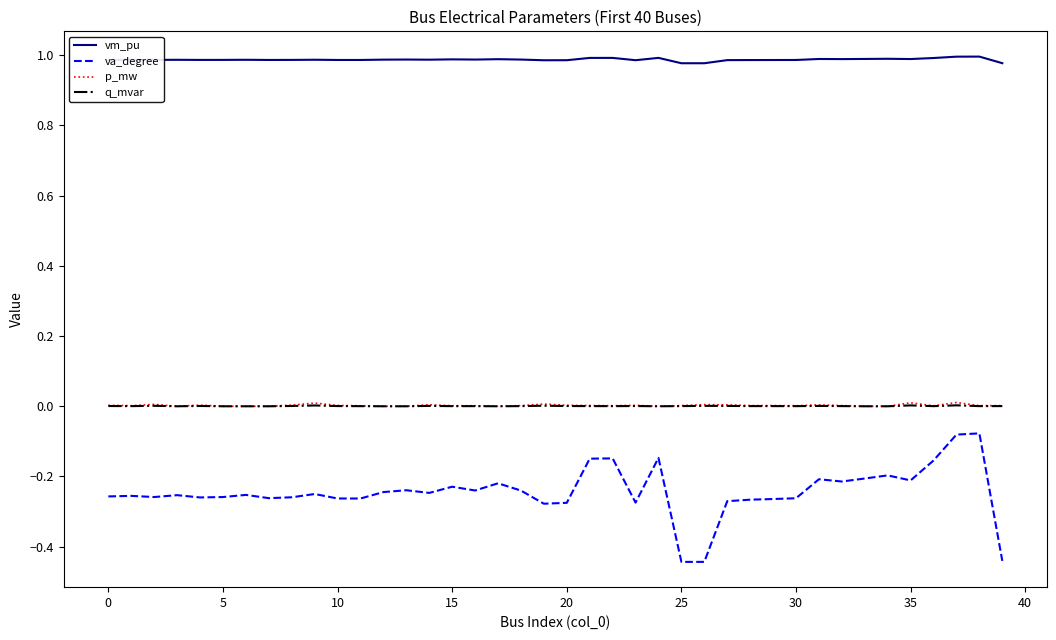

True or false: q_mvar and vm_pu intersect in this chart.

False